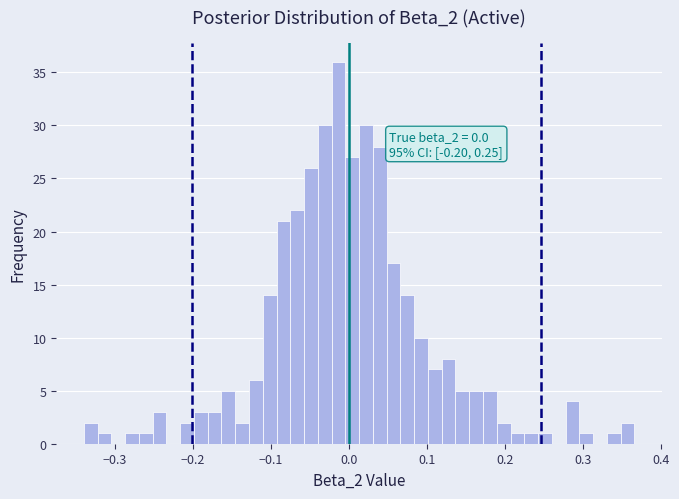

Around what value on the x-axis is the tallest bar? Give the approximate position of its centre, as read against the axis.

-0.01